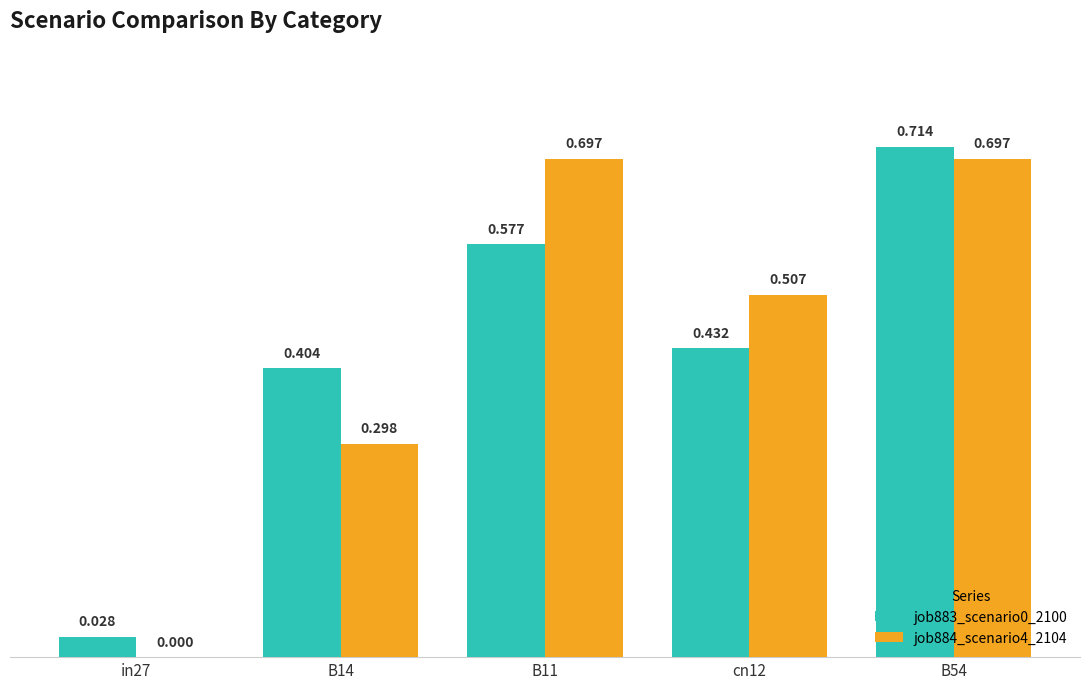

How many job884_scenario4_2104 values are between 0 and 1?

5